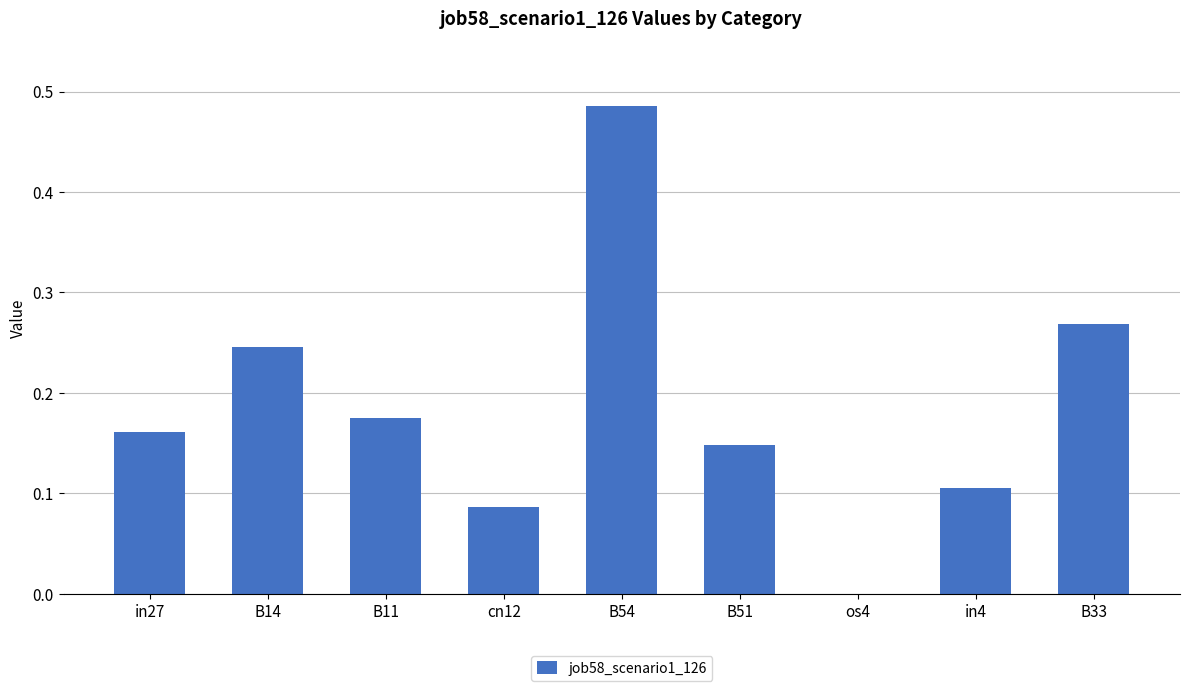

The chart shows a value of 0.1 at in4. True or false?

True